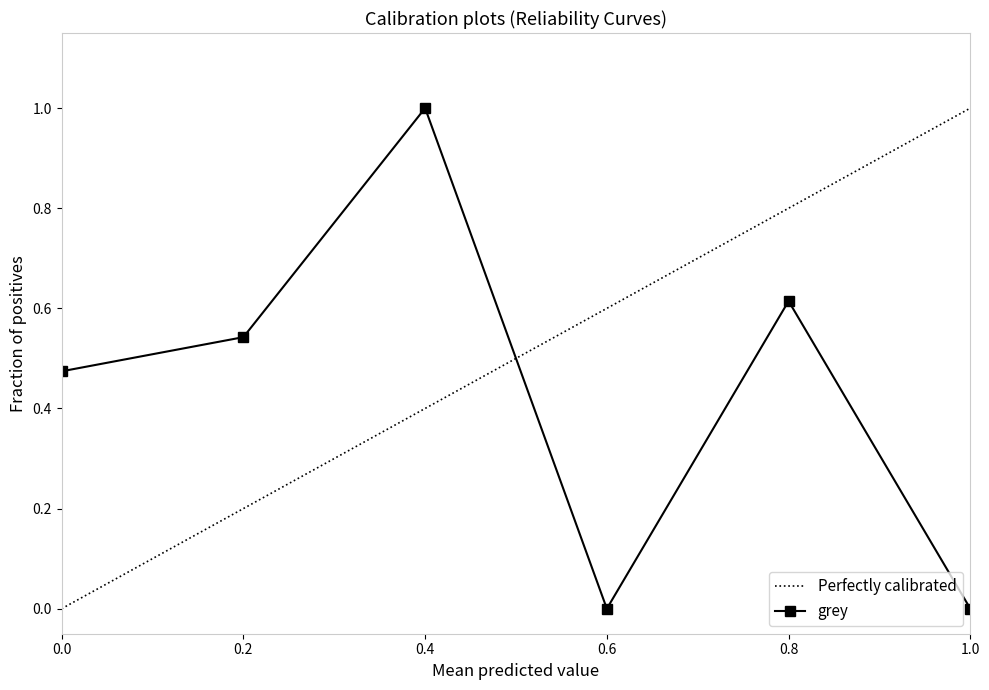

What is the difference between the maximum and minimum values?

1.0